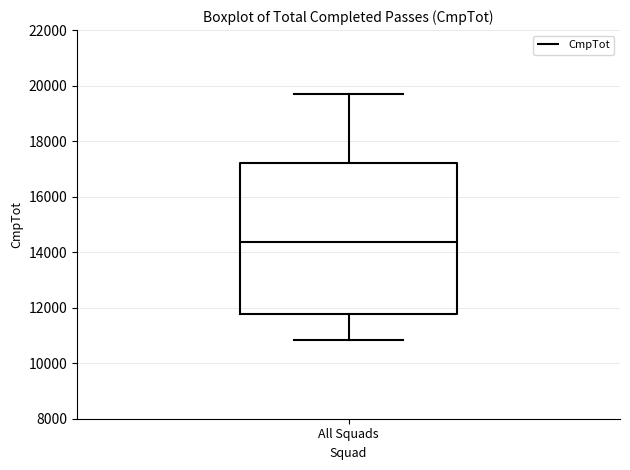

Where does the upper whisker of the box for All Squads end on the y-axis? The values are not printed on the chart, so give them approximately, as read against the axis.

19600